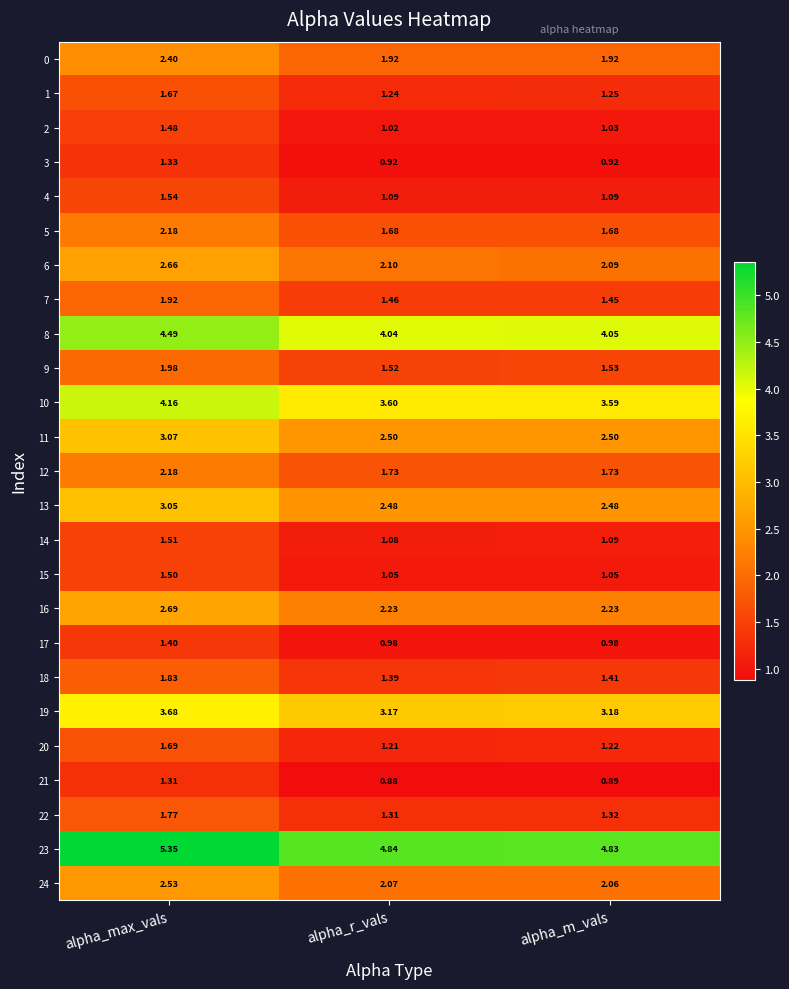

At which category is the sum across all series the highest?

alpha_max_vals